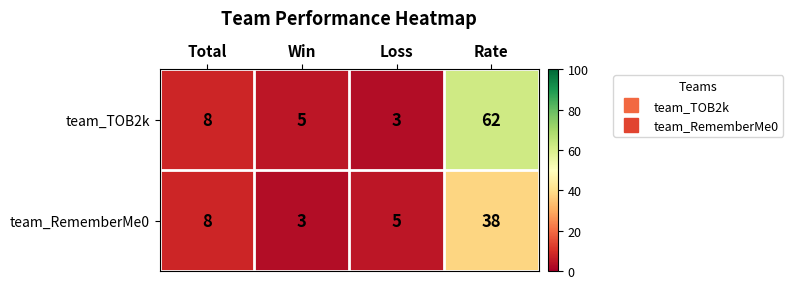

Which series has the largest range (max minus min)?

team_TOB2k